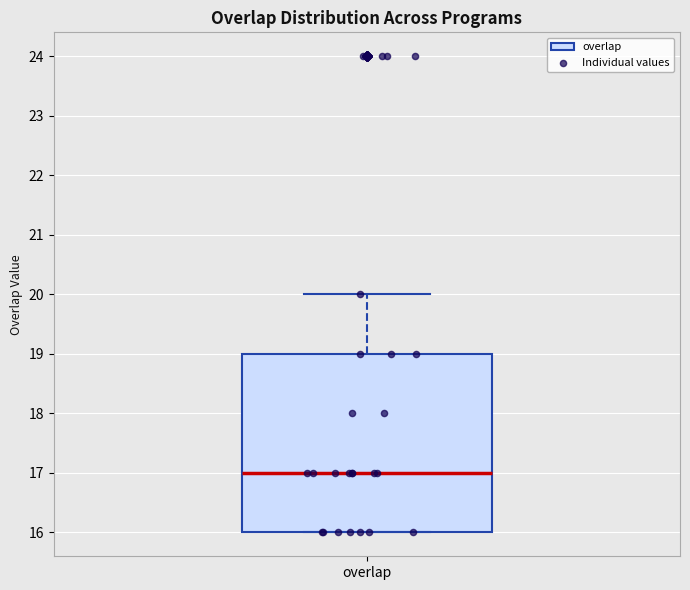

Transcribe this box plot: give where the median line is, the range the box spans, and where the two whiskers end, as read against the y-axis. The values are not printed on the chart, so give them approximately, as read against the axis.

median 17, box 16 to 19, whiskers 16 to 20